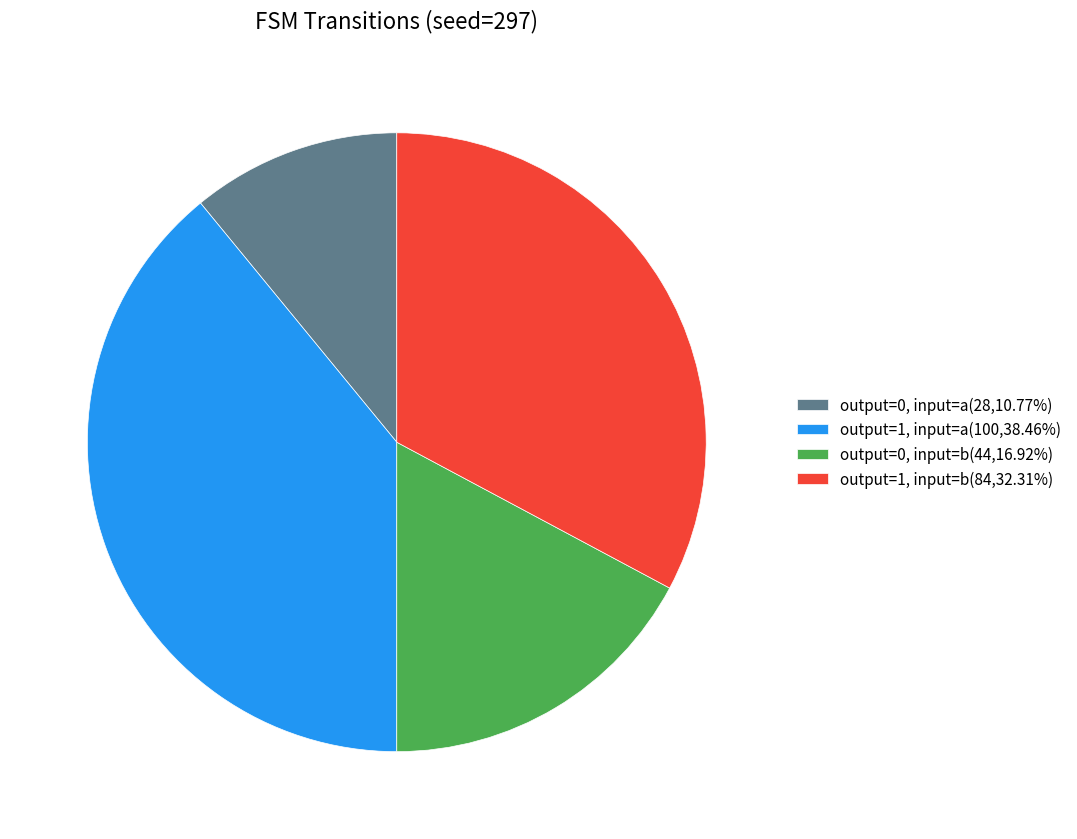

Approximately how many times larger is the value at output=1, input=b(84,32.31%) compared to output=0, input=a(28,10.77%)?

3.0